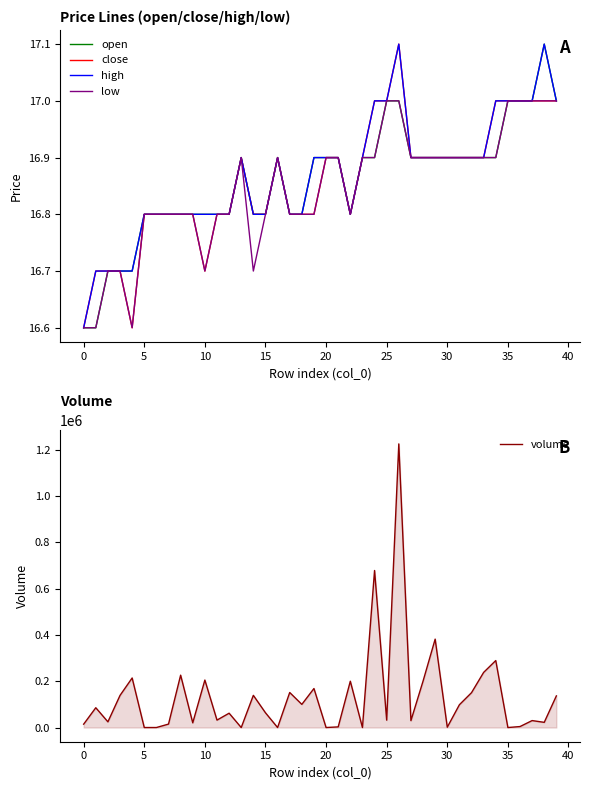

How many distinct data groups are displayed?

5